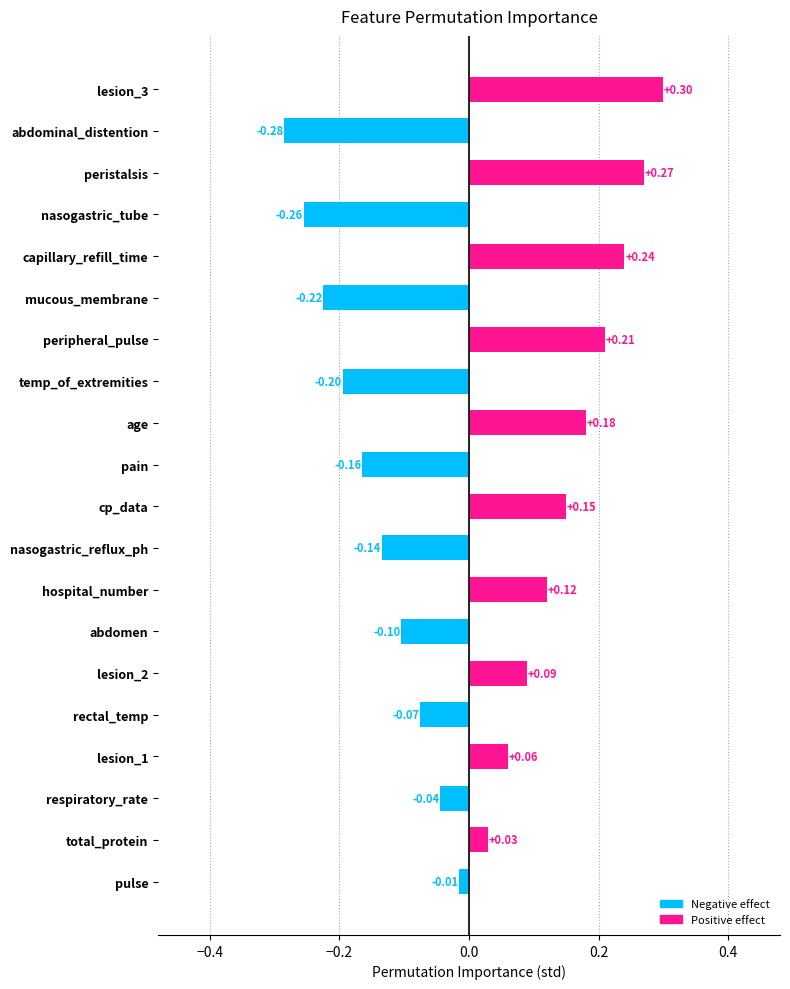

What is the difference between the second highest and minimum values?

0.6